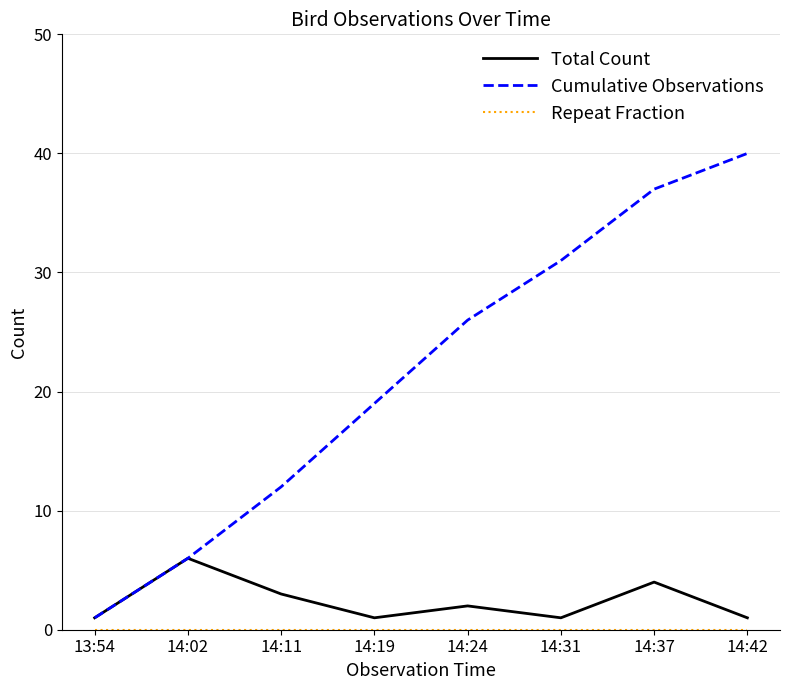

Is it true that Total Count equals 1 at 14:42?

True